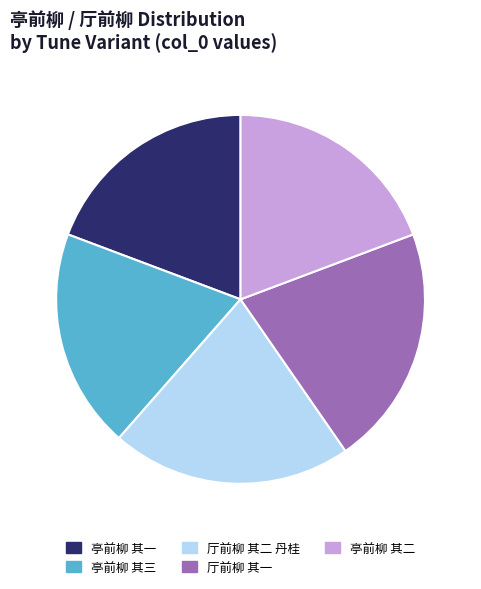

Combined, do 亭前柳 其三 and 厅前柳 其二 丹桂 account for over 50%?

No